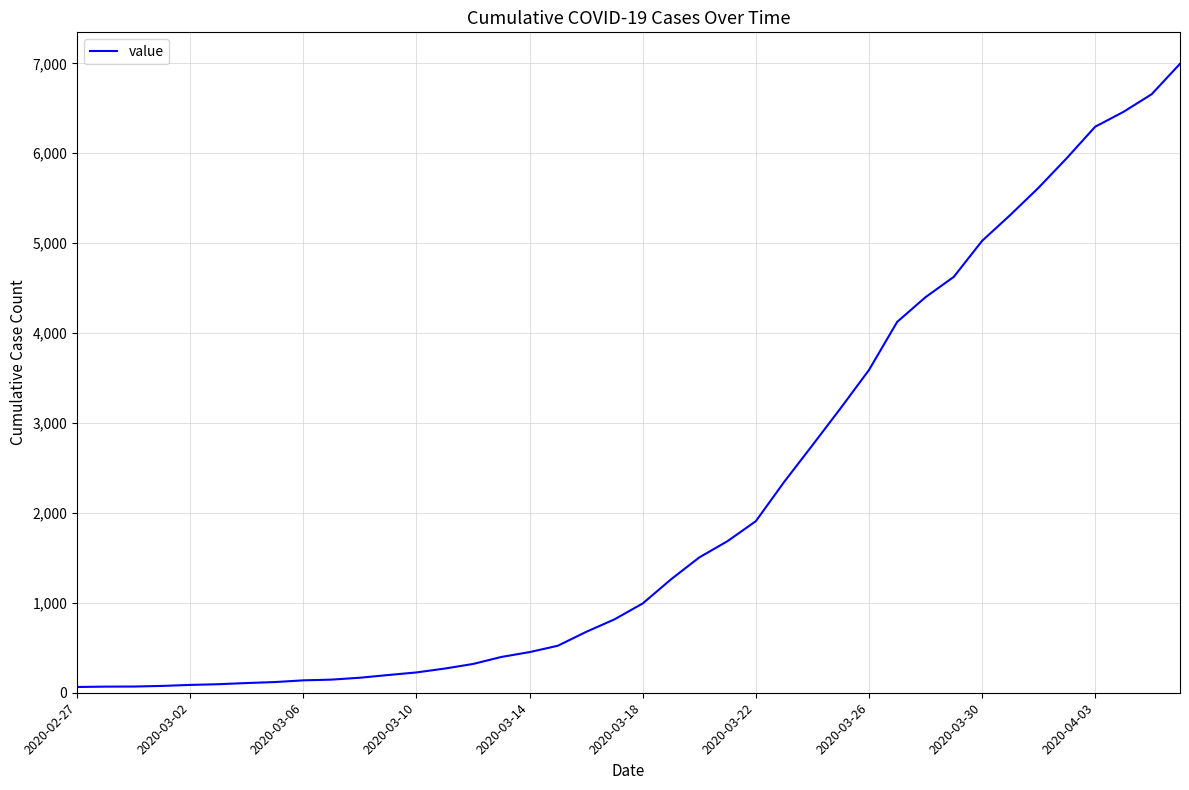

What is the greatest value displayed?

6995